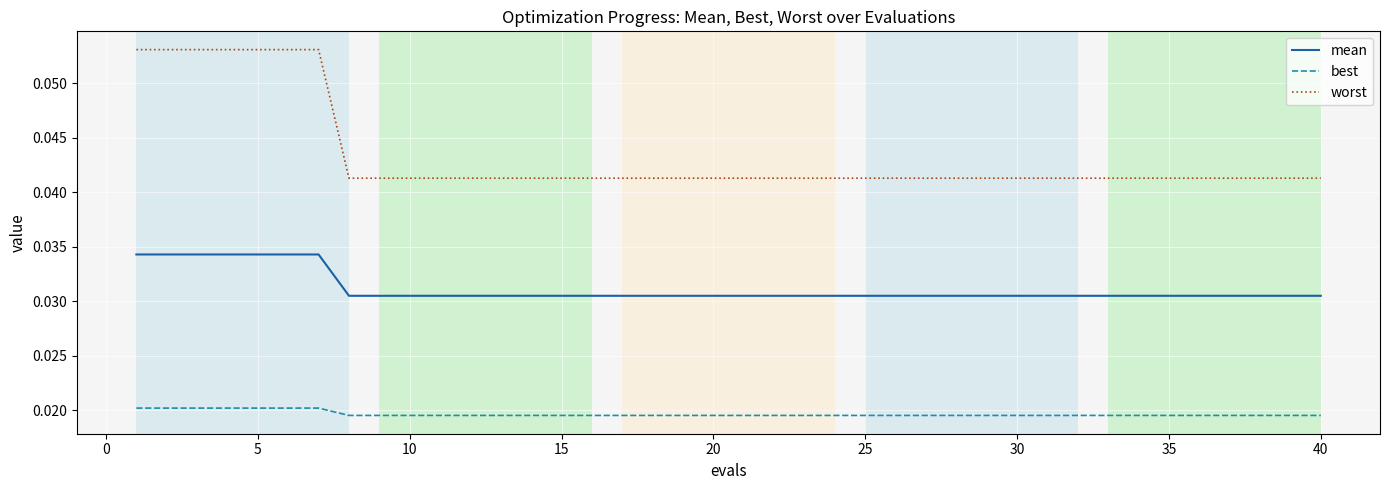

Which series has the largest total across all categories?

worst